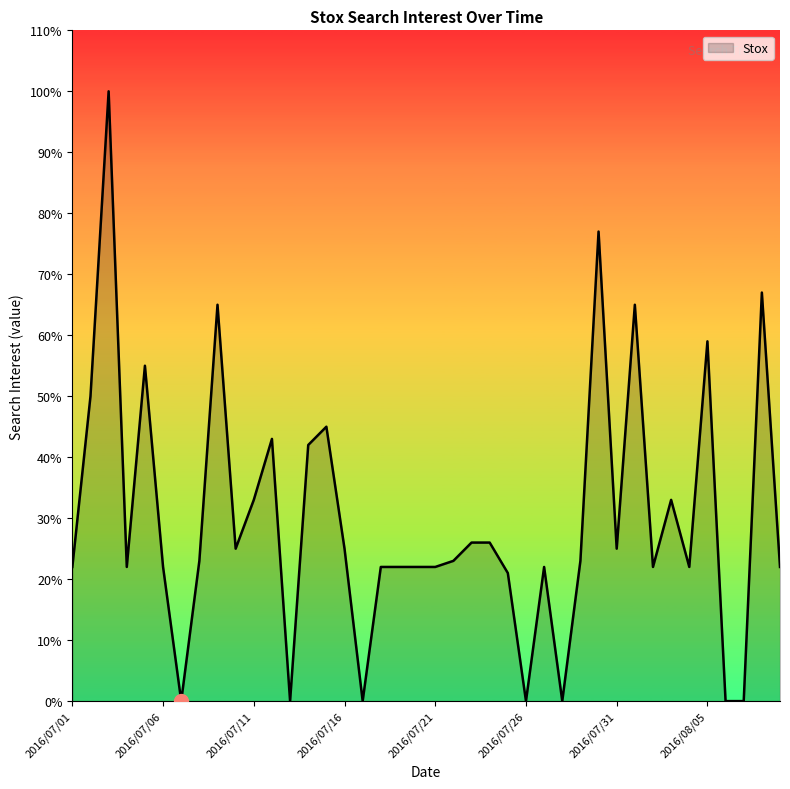

What is the maximum value shown in the chart?

100